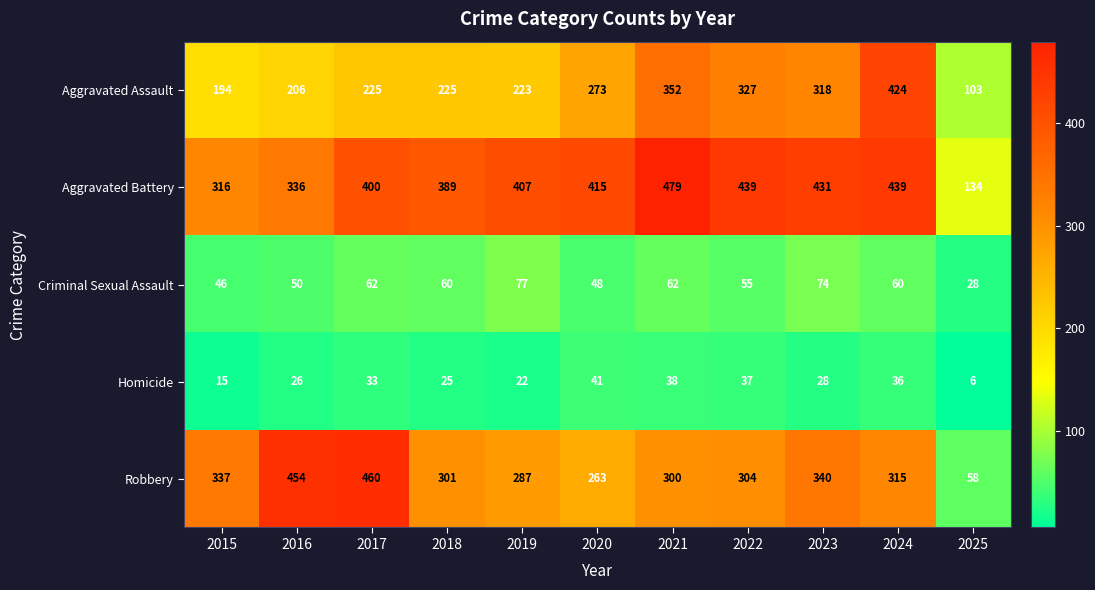

The Homicide series shows 2 at 2025. True or false?

False